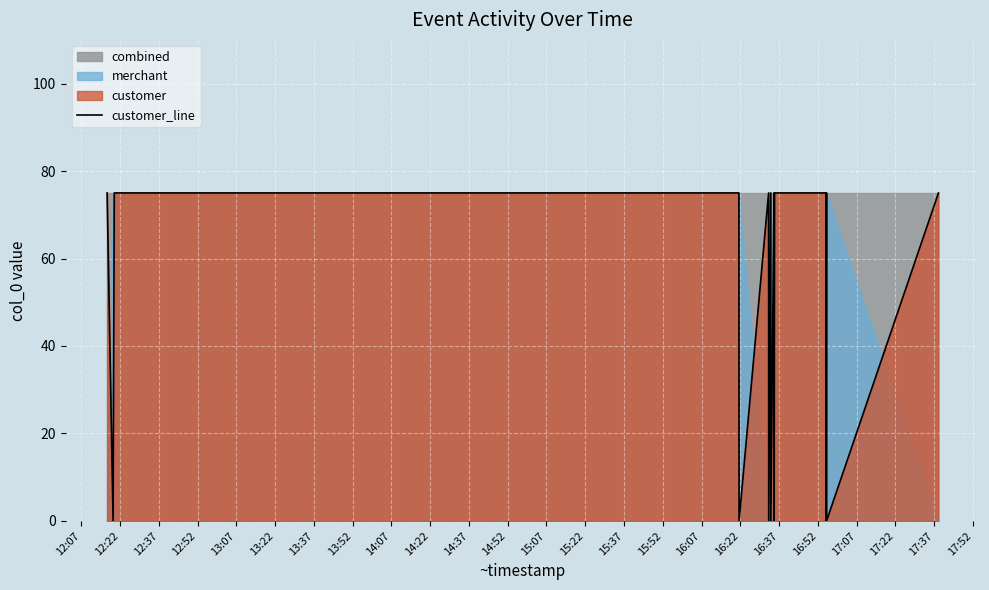

The chart shows a value of 31 at 16:37. True or false?

False